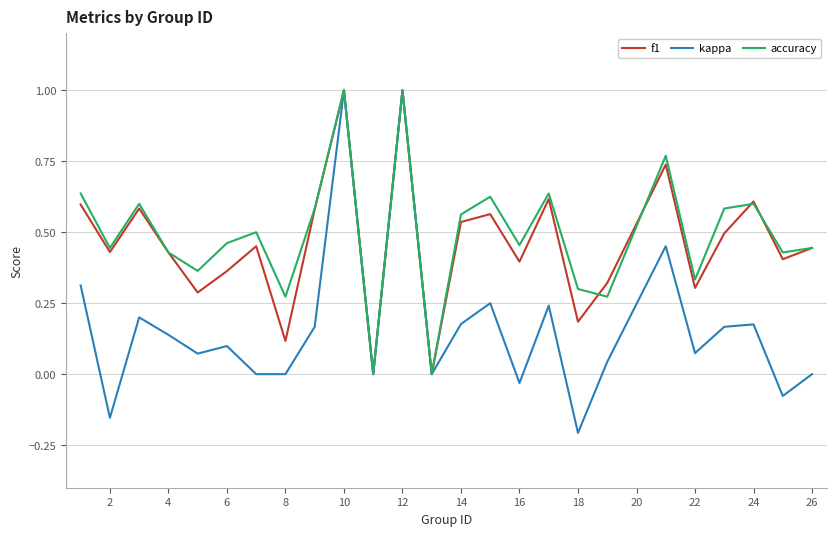

Which series has the widest spread of values?

kappa